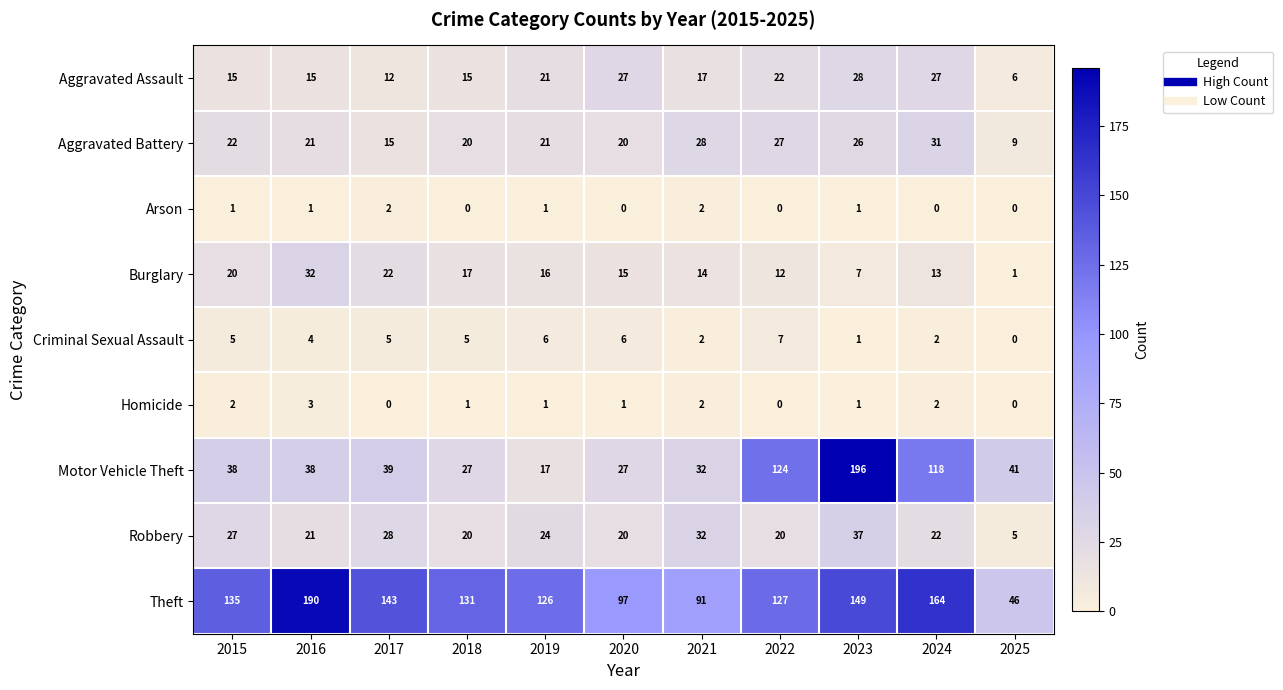

What is the sum of all Criminal Sexual Assault values?

43